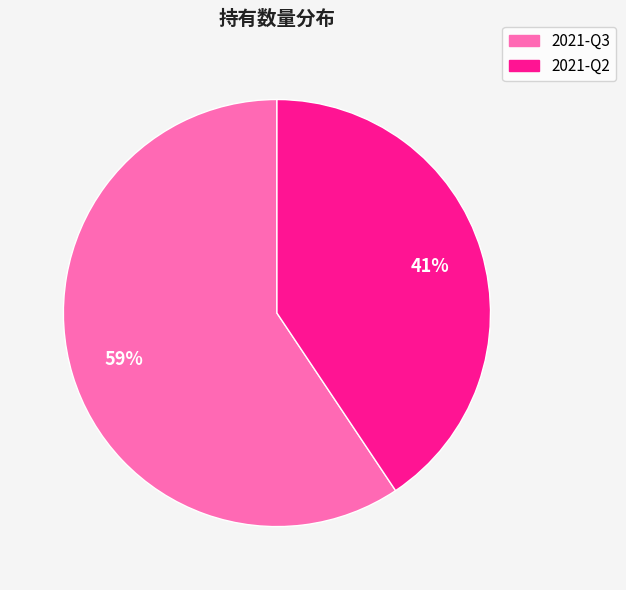

Which slice is the smallest?

2021-Q2